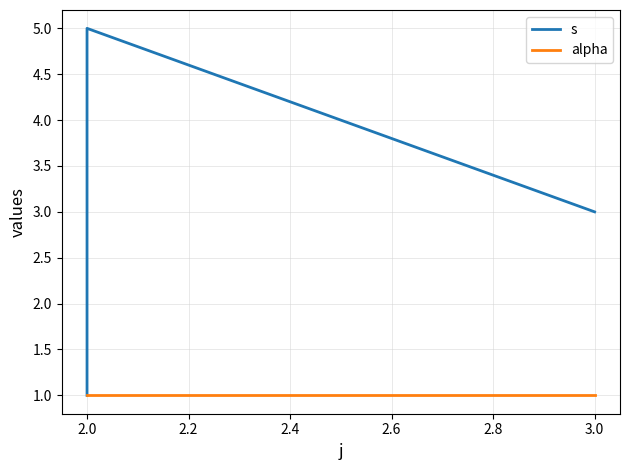

What is the approximate value of alpha at 3.0?

1